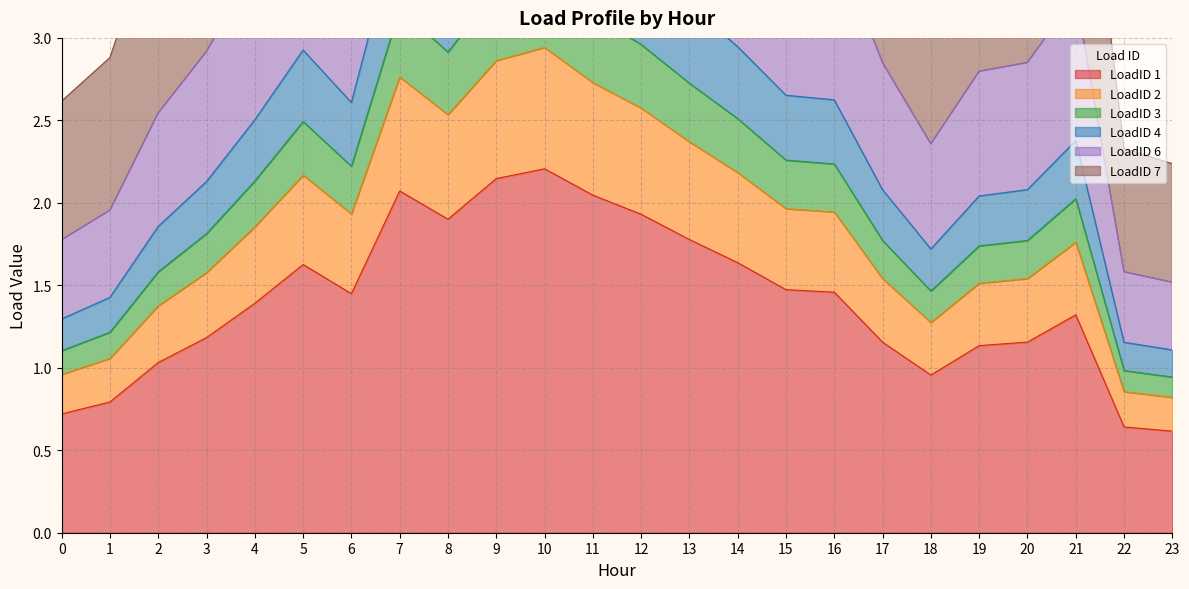

Which series has the widest spread of values?

LoadID 7